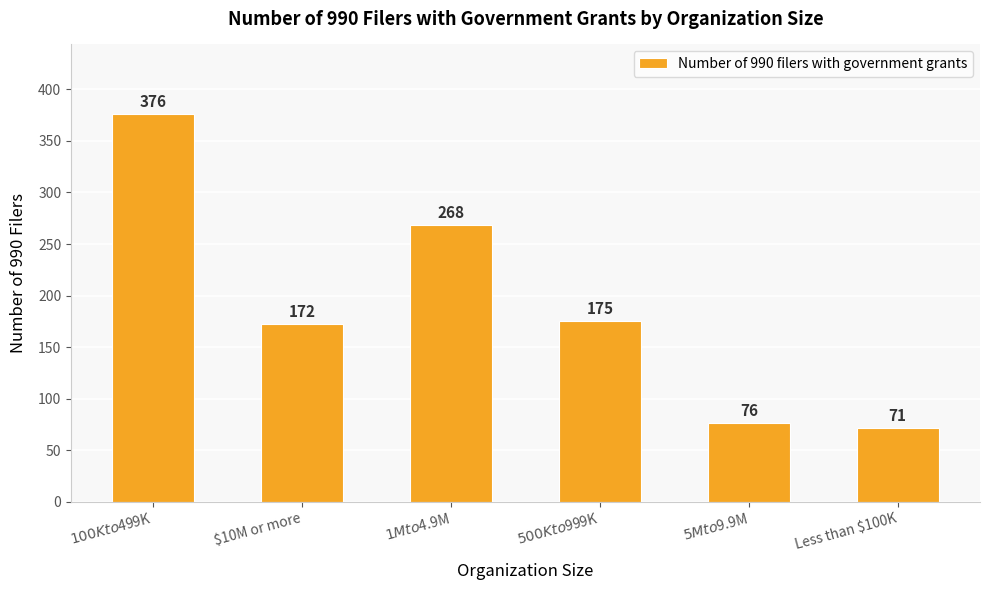

Reading left to right, transcribe all the data shown in this chart.

$100K to $499K=376	$10M or more=172	$1M to $4.9M=268	$500K to $999K=175	$5M to $9.9M=76	Less than $100K=71